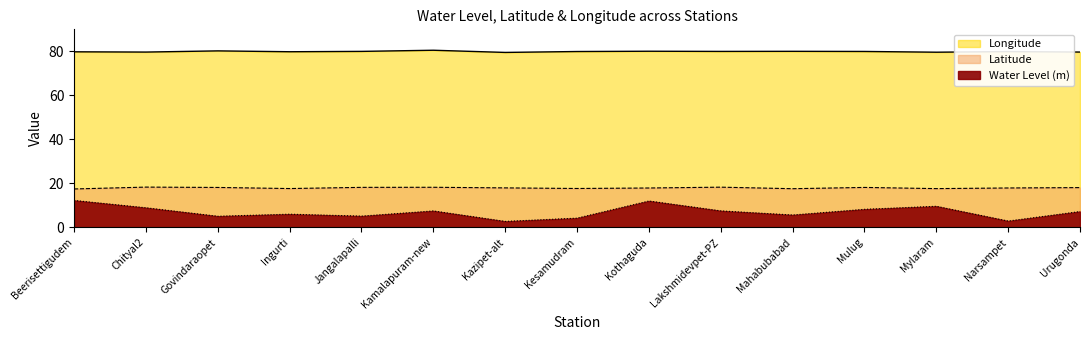

How many lines are shown in the chart?

3